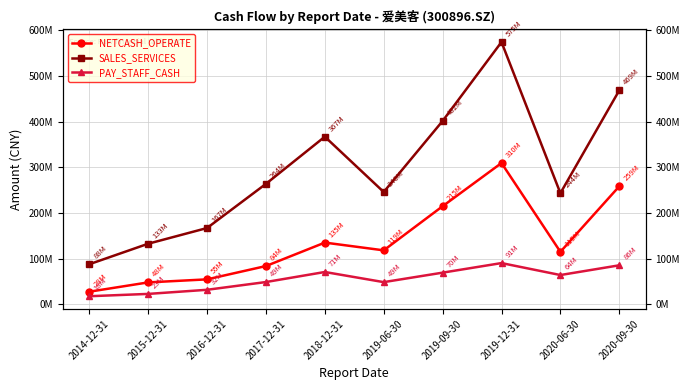

True or false: PAY_STAFF_CASH and NETCASH_OPERATE cross at least once.

False